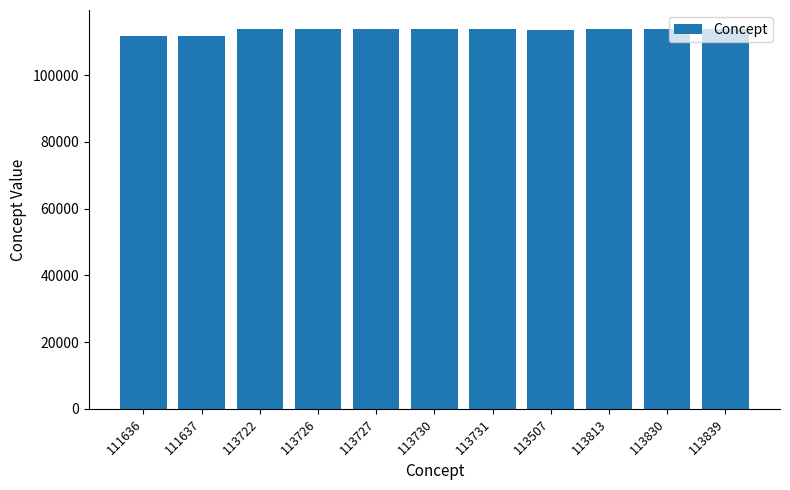

What is the label of the 11th bar from the left?

113839